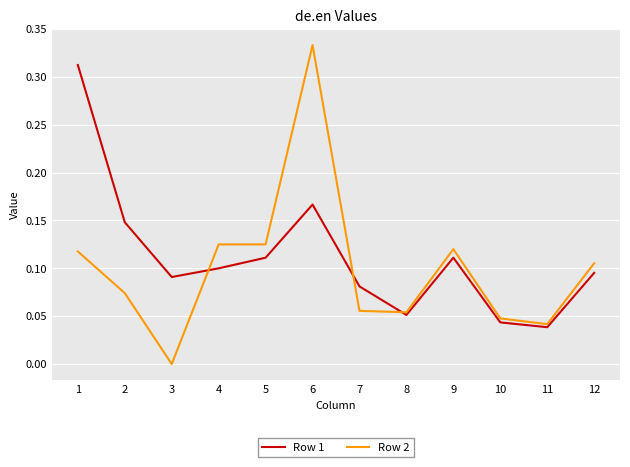

List the series in order of their peak value, lowest first.

Row 1, Row 2